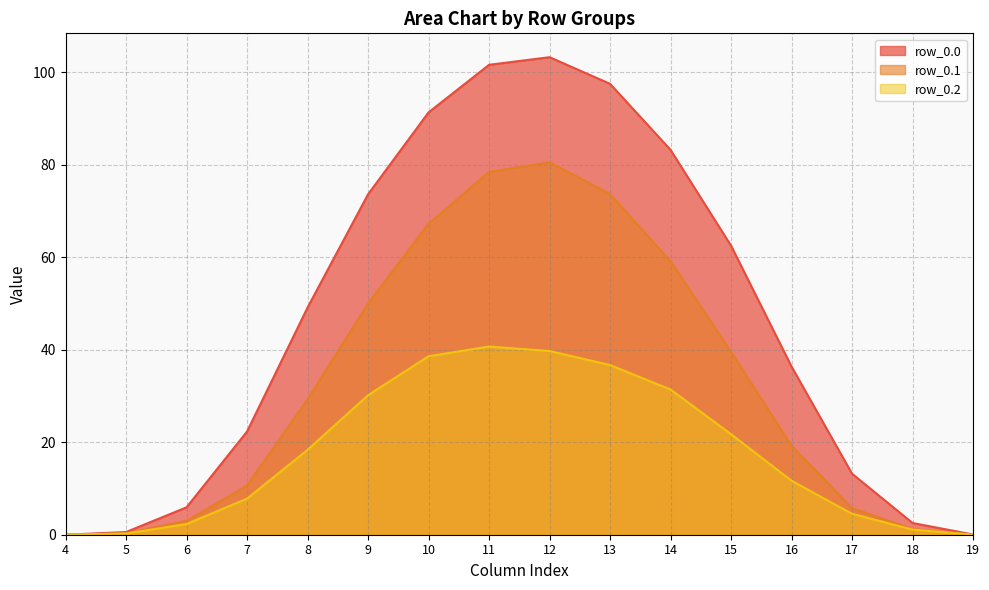

How many categories are shown in the chart?

16